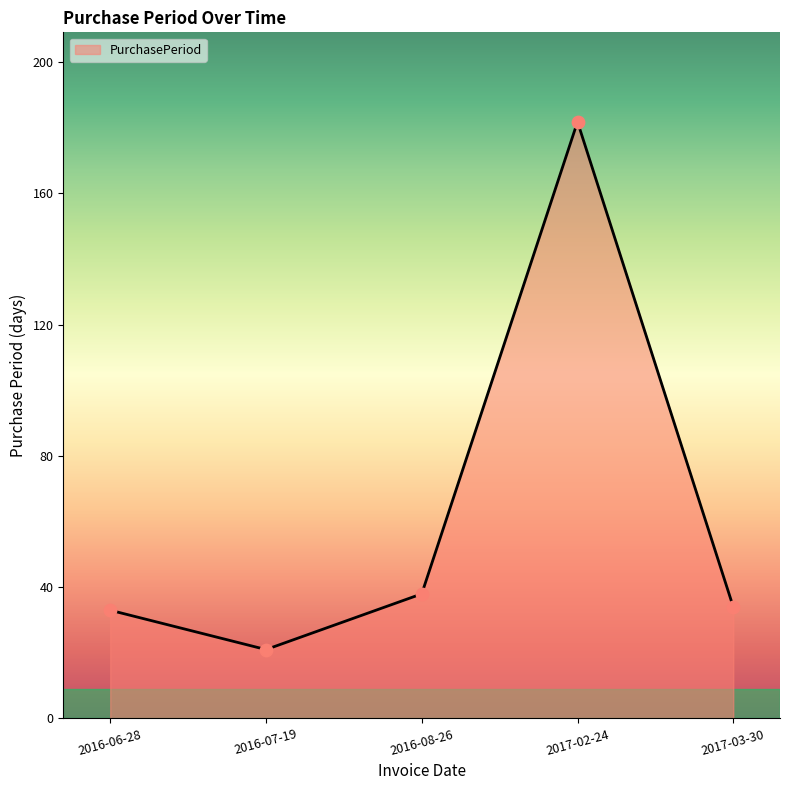

Which has a higher value, 2016-06-28 or 2016-07-19?

2016-06-28